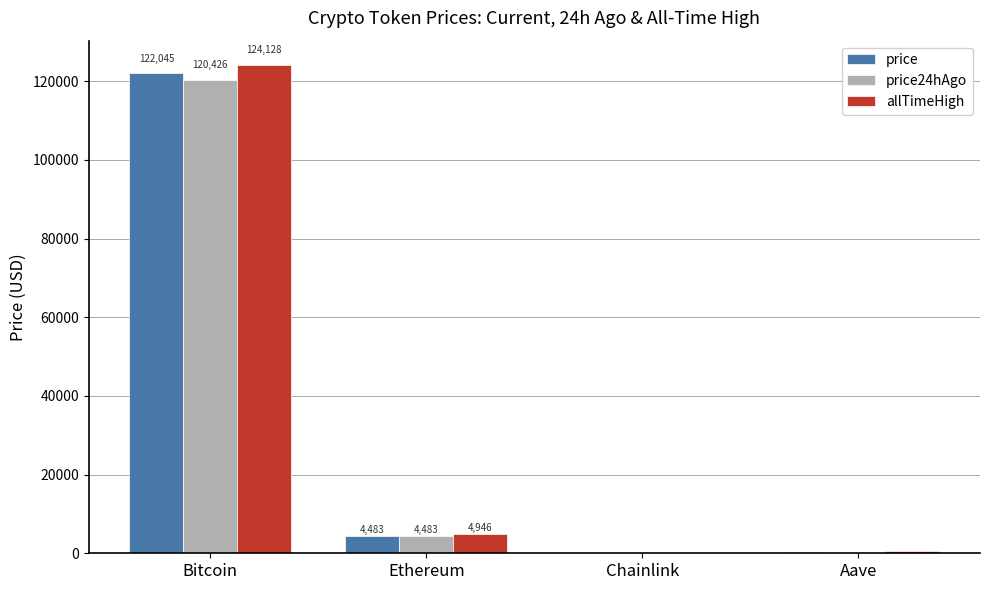

At which label does allTimeHigh reach its peak?

Bitcoin